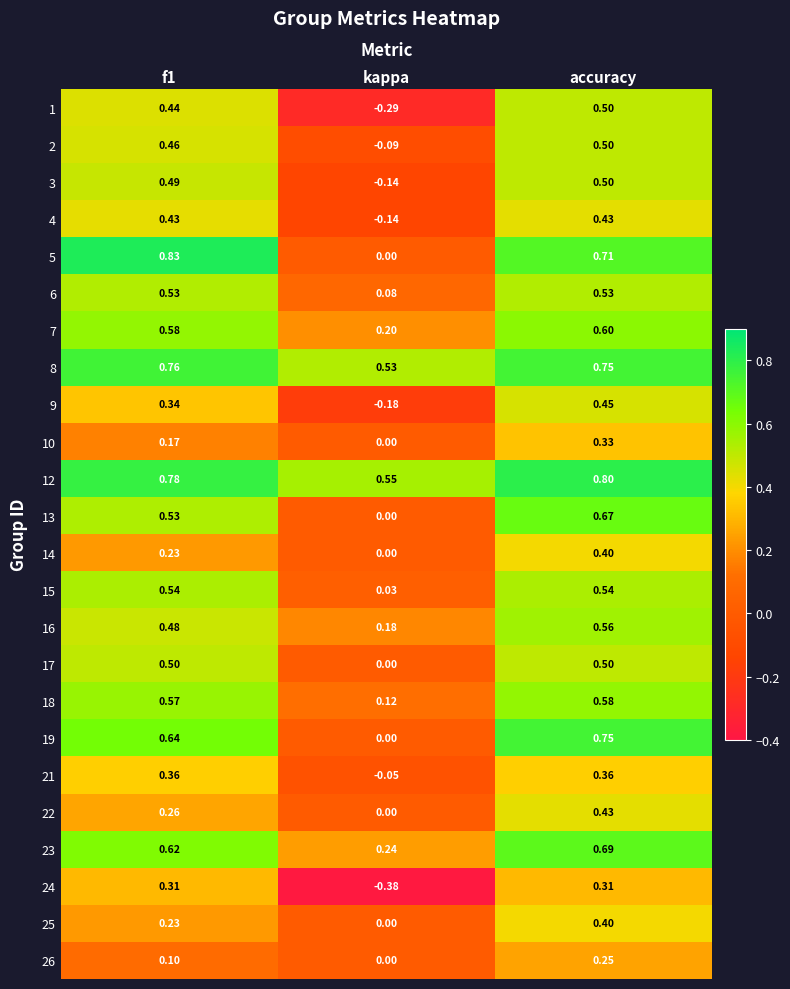

At which label does 7 reach its peak?

accuracy